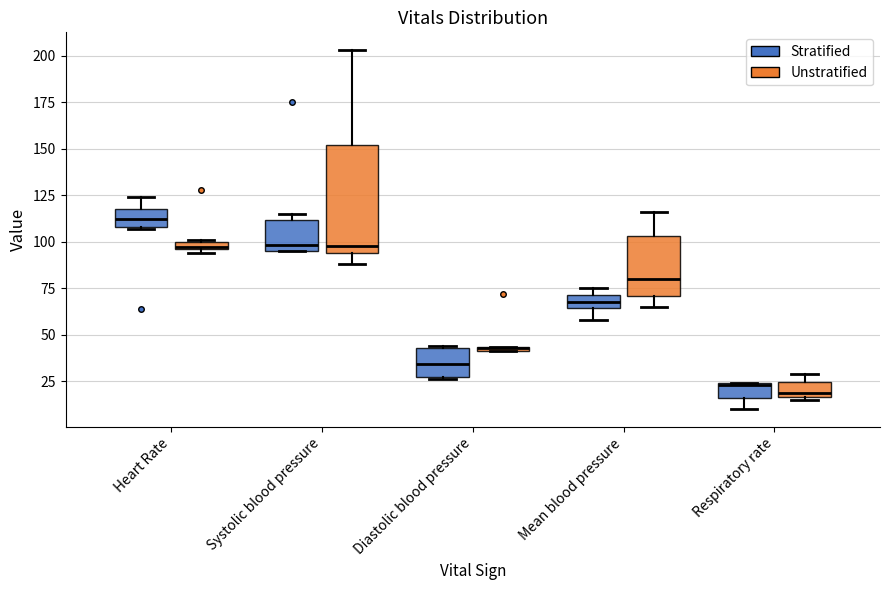

Which box is the tallest, from its lower edge to its upper edge?

Systolic blood pressure (Unstratified)